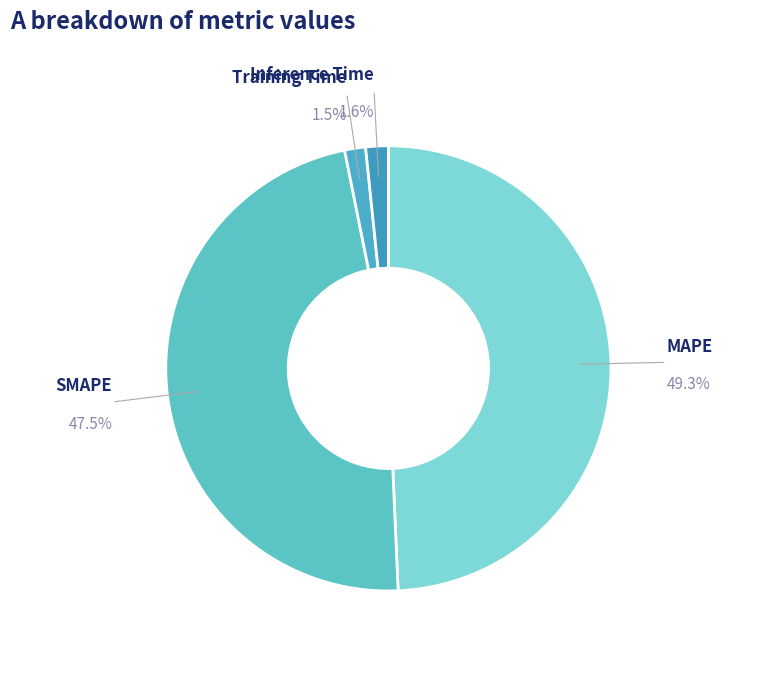

What percentage is the MAPE slice, to the nearest percent?

49%